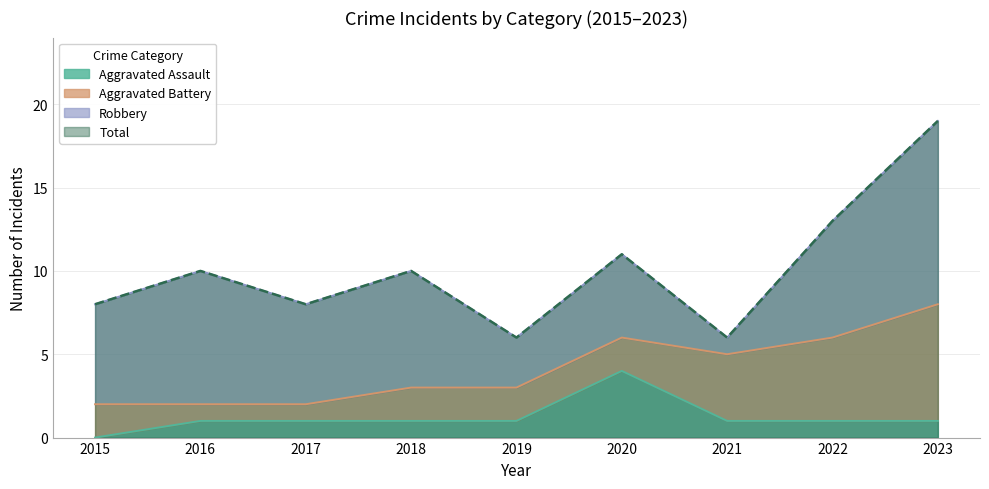

True or false: Aggravated Assault has a value of 1 at 2017.

True